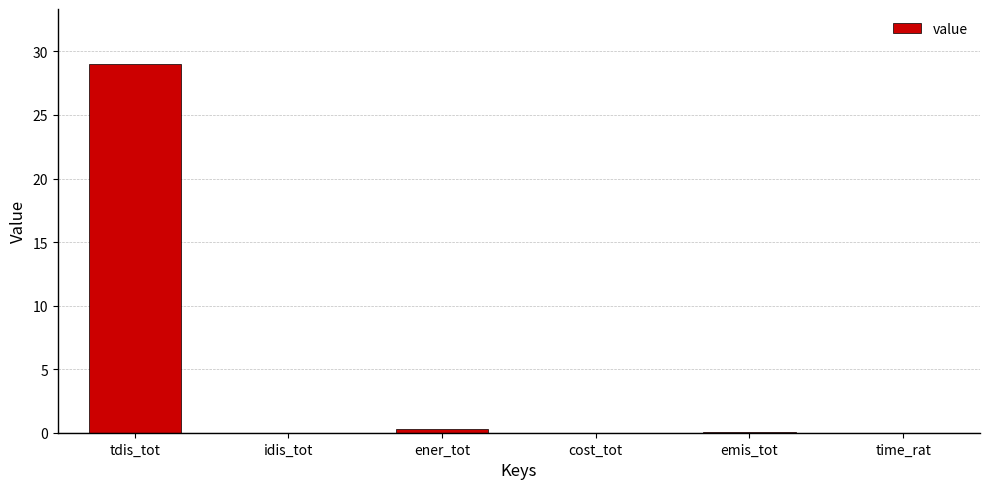

What is the sum of all values?

29.4